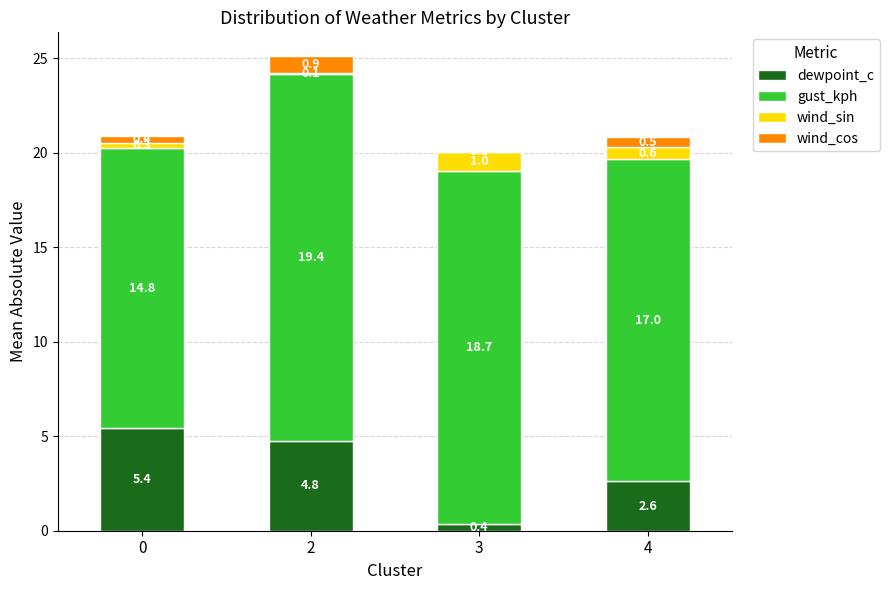

At which label is dewpoint_c closest to 2?

4